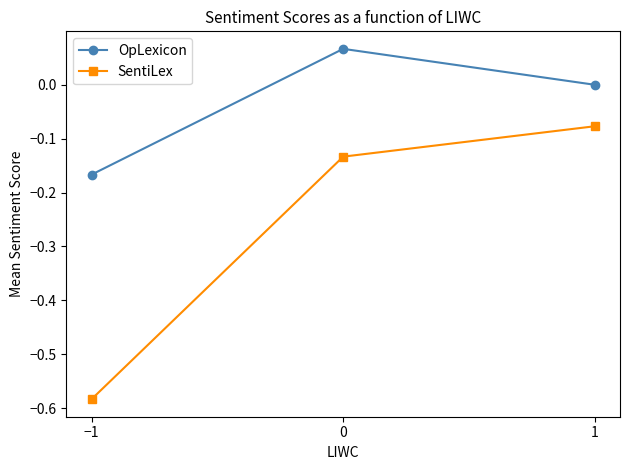

What position from the right is −1?

3